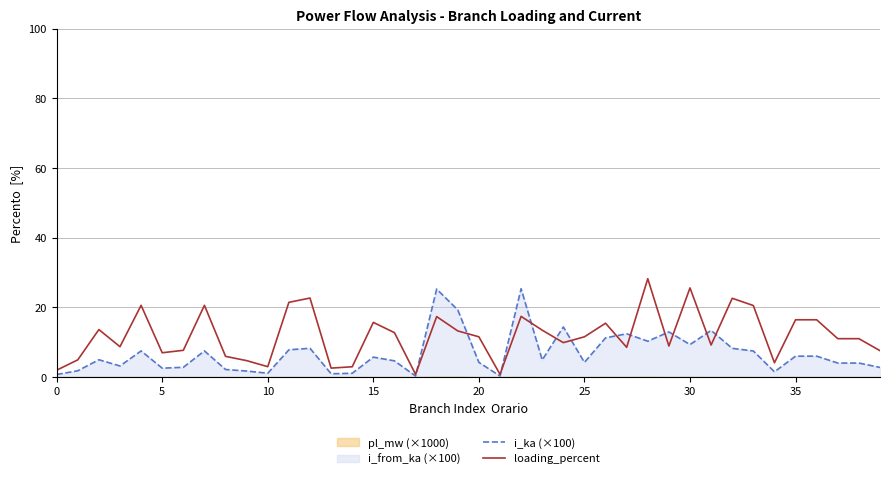

True or false: loading_percent has a value of 5.9 at 35.

False